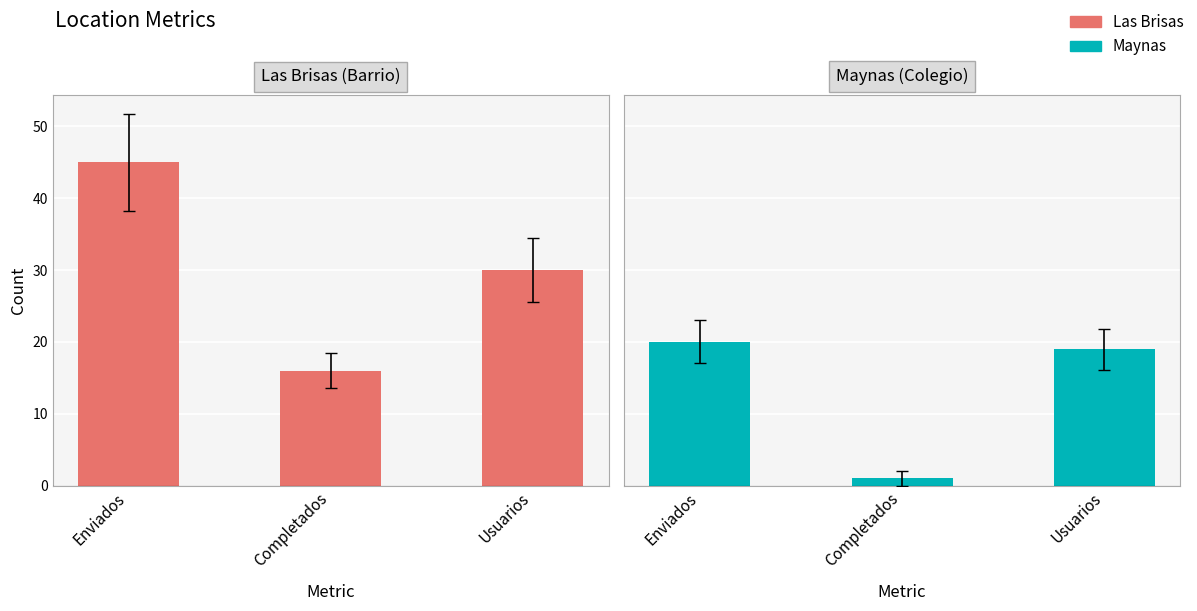

What is the label of the 1st bar from the left?

Enviados